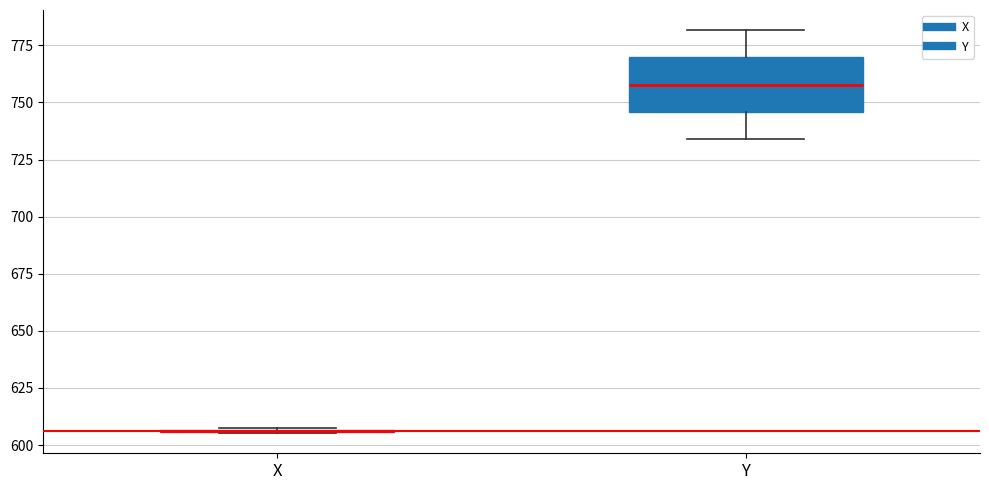

Where does the upper whisker of the box for Y end on the y-axis? The values are not printed on the chart, so give them approximately, as read against the axis.

780